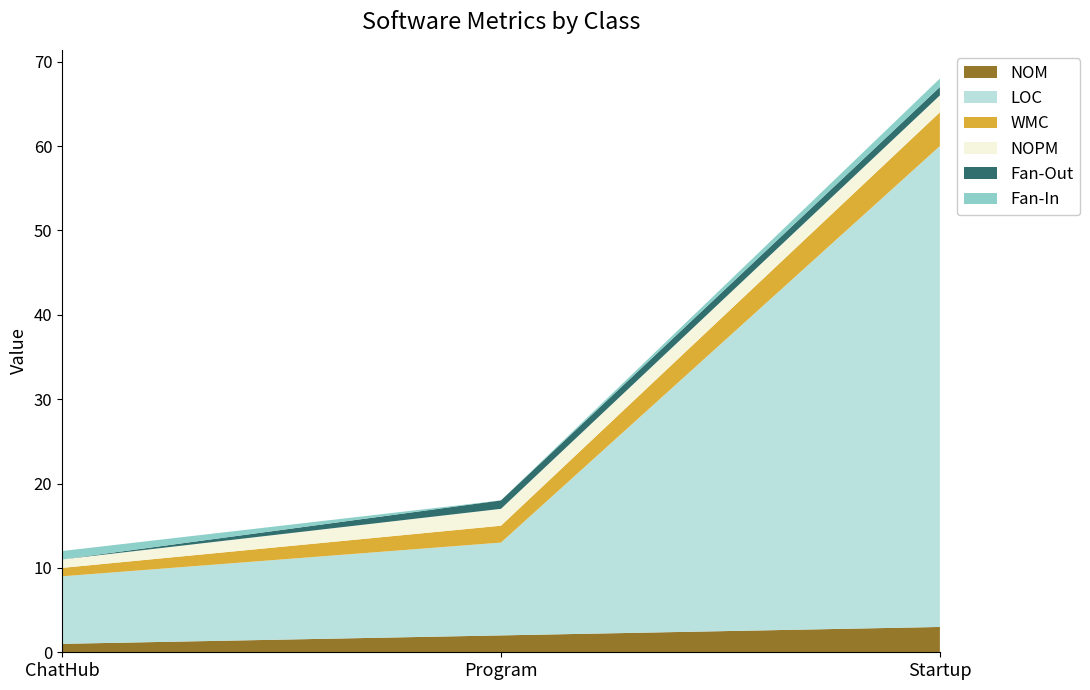

Reading left to right, list all the values displayed in this chart.

NOM: 1	2	3
LOC: 8	11	57
WMC: 1	2	4
NOPM: 1	2	2
Fan-Out: 0	1	1
Fan-In: 1	0	1